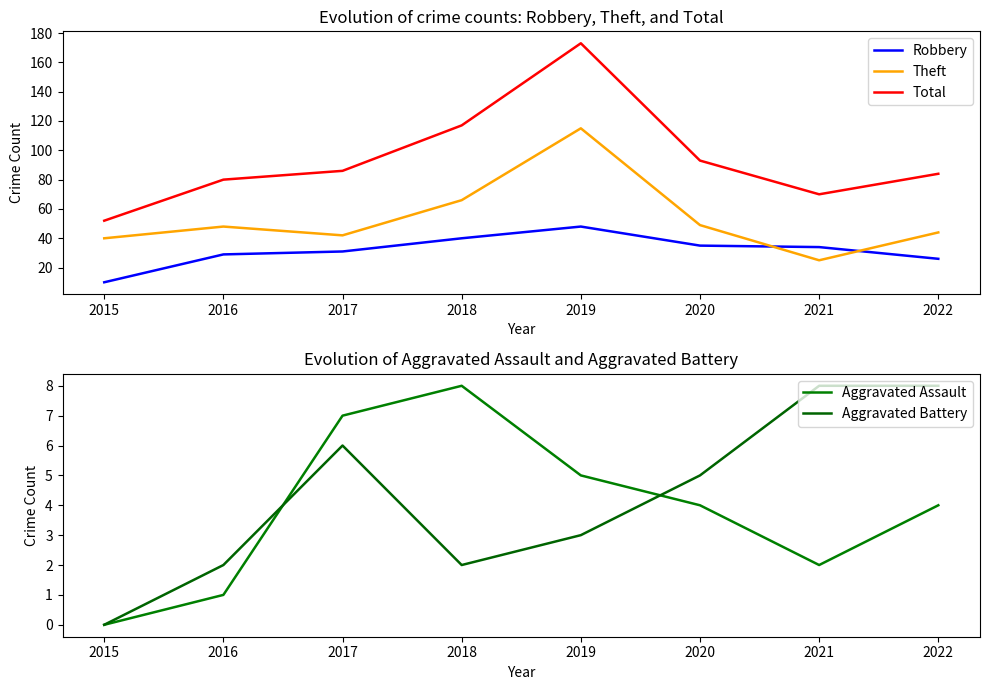

What is the total value across all series at 2020?

186